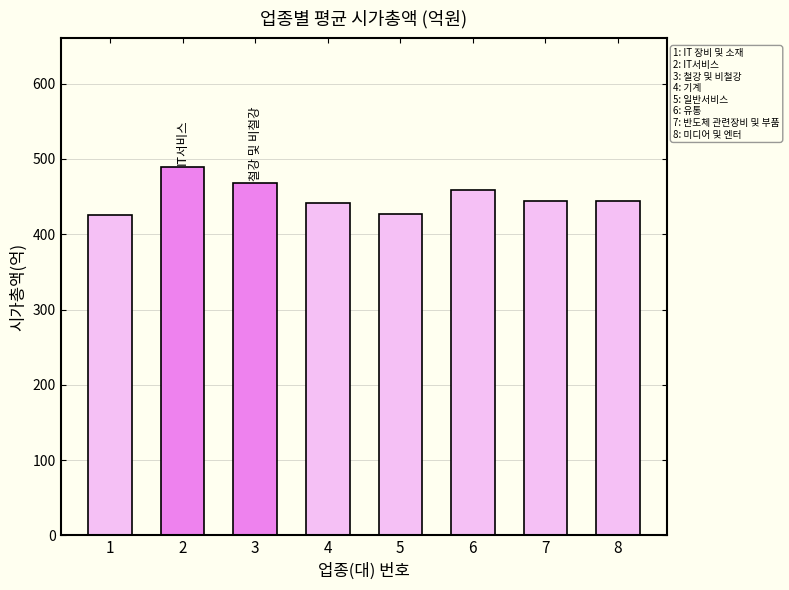

What is the difference between the values at 5 and 8?

17.0